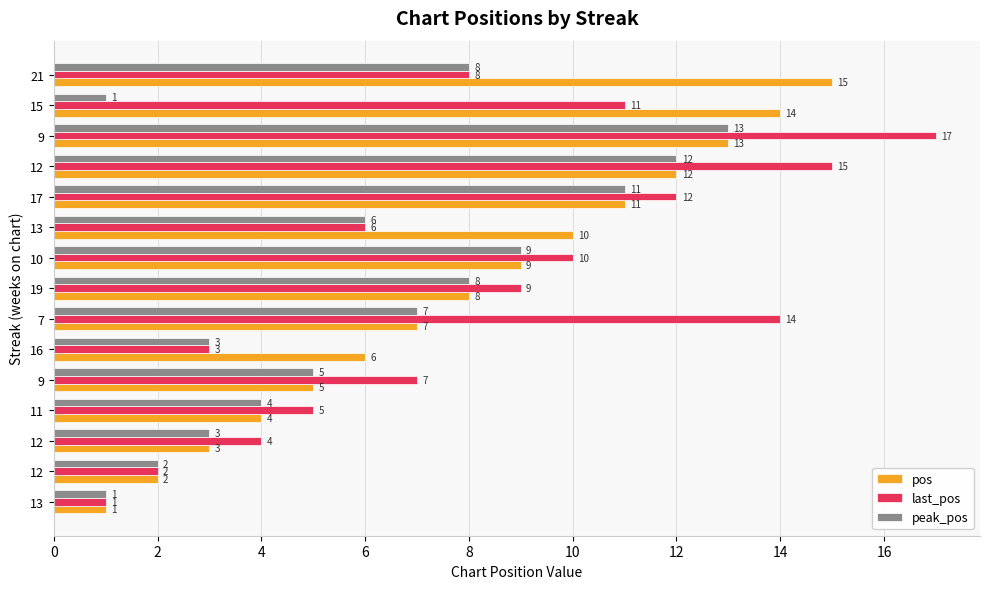

What is the difference between the maximum and minimum values in the pos series?

14